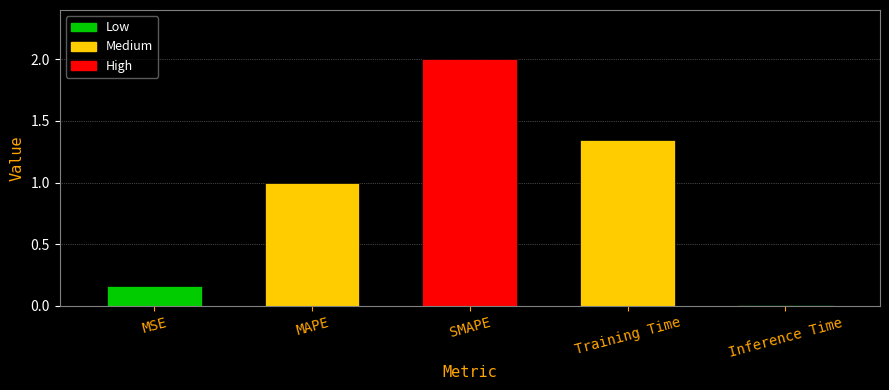

What value does the data have at SMAPE?

2.0